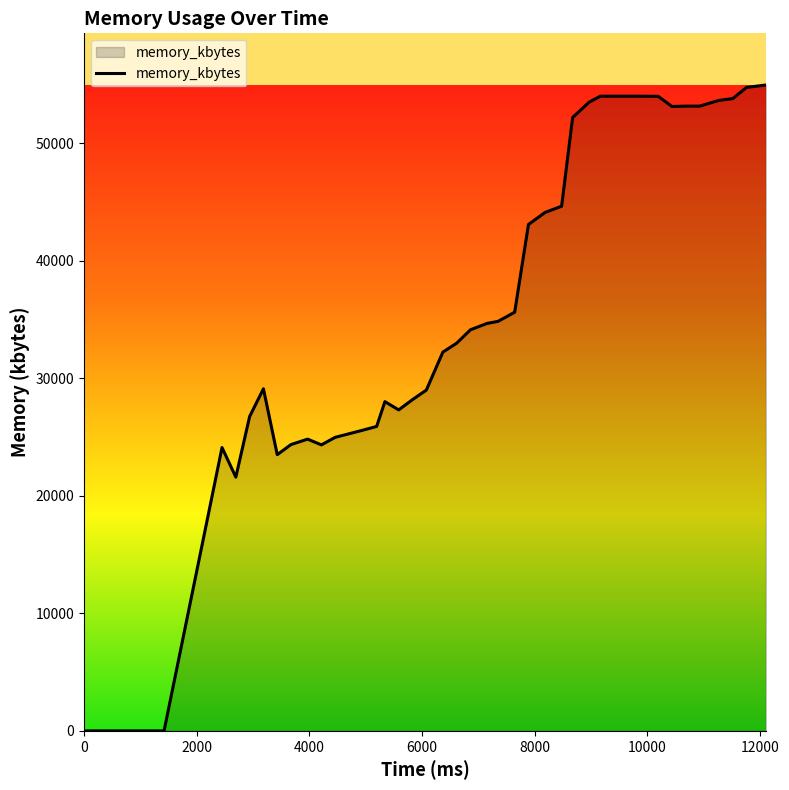

How many distinct data groups are displayed?

1